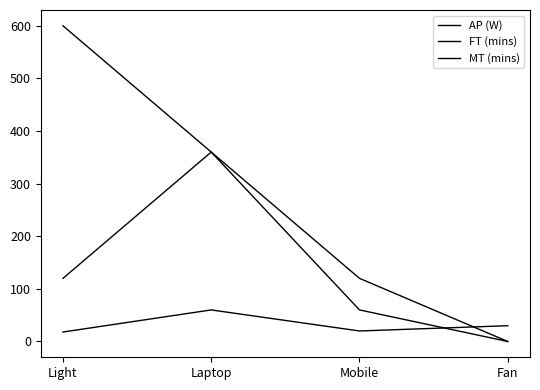

What is the label of the 1st point from the left?

Light